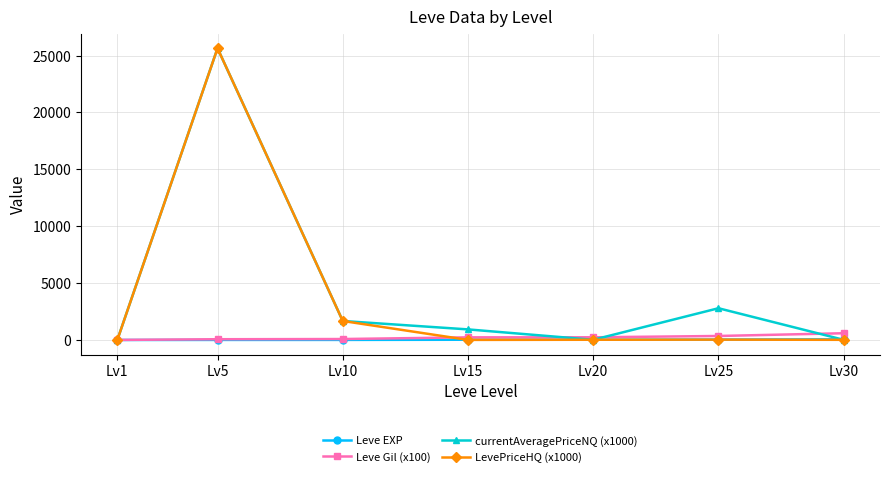

At which category is the sum across all series the highest?

Lv5